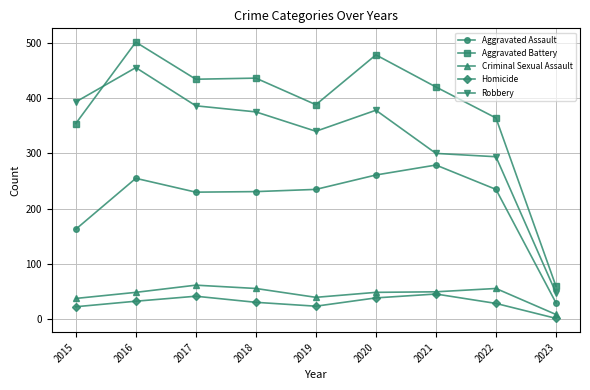

What is the spread (max minus min) of values at 2022?

335